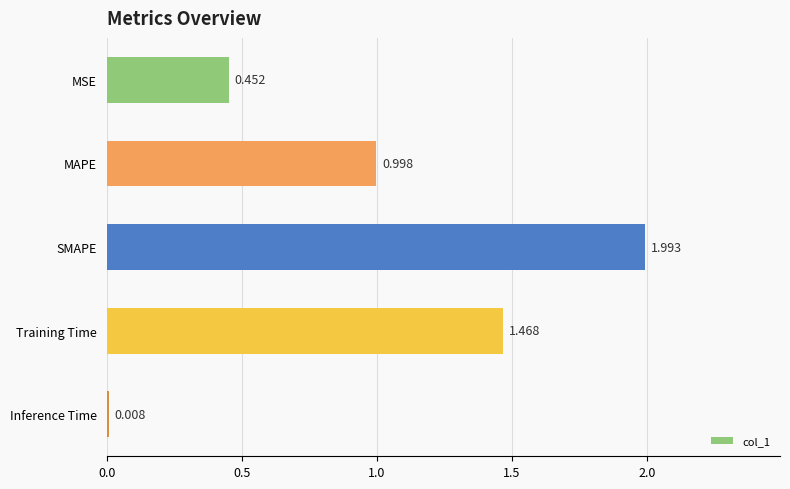

At which category does the chart reach its peak across all series?

SMAPE